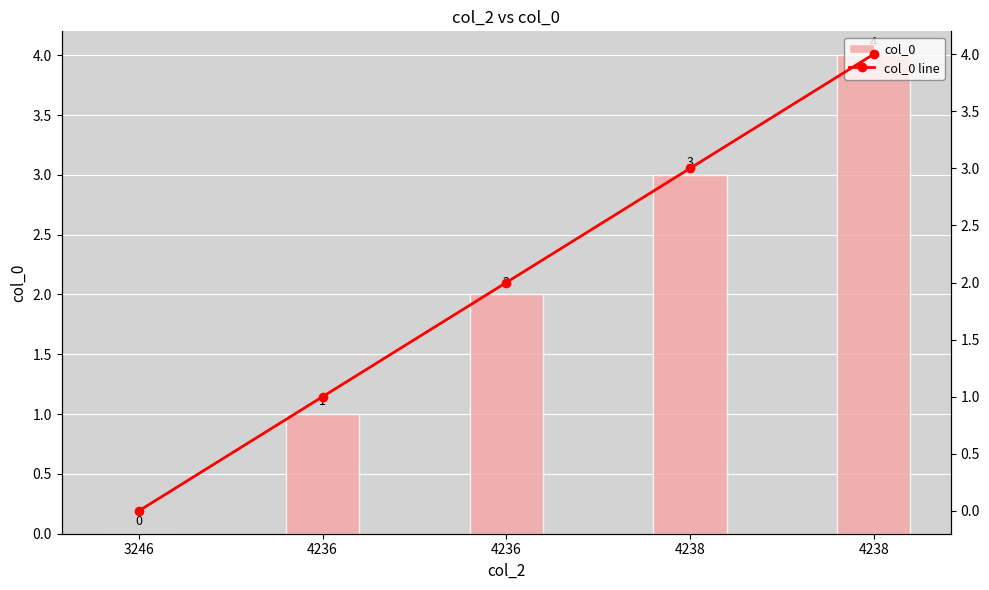

Reading right to left, transcribe all the data shown in this chart.

col_0: 4	3	2	1	0
col_0 line: 4	3	2	1	0